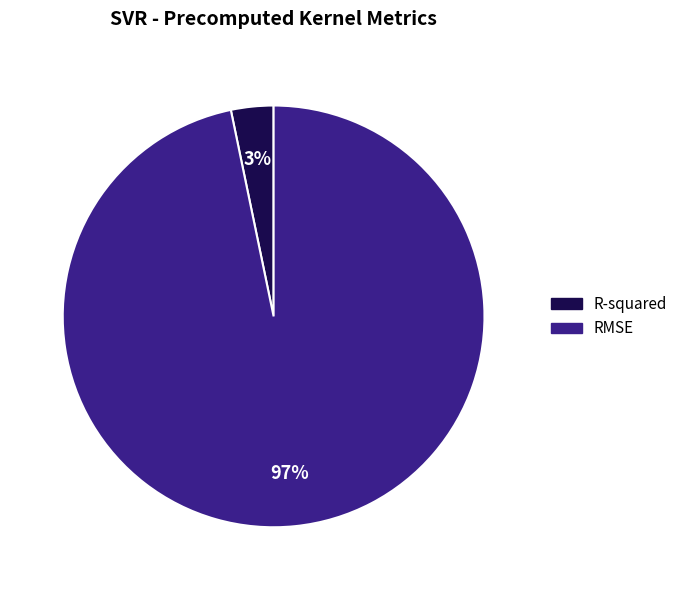

To the nearest percent, what is the average slice percentage?

50%